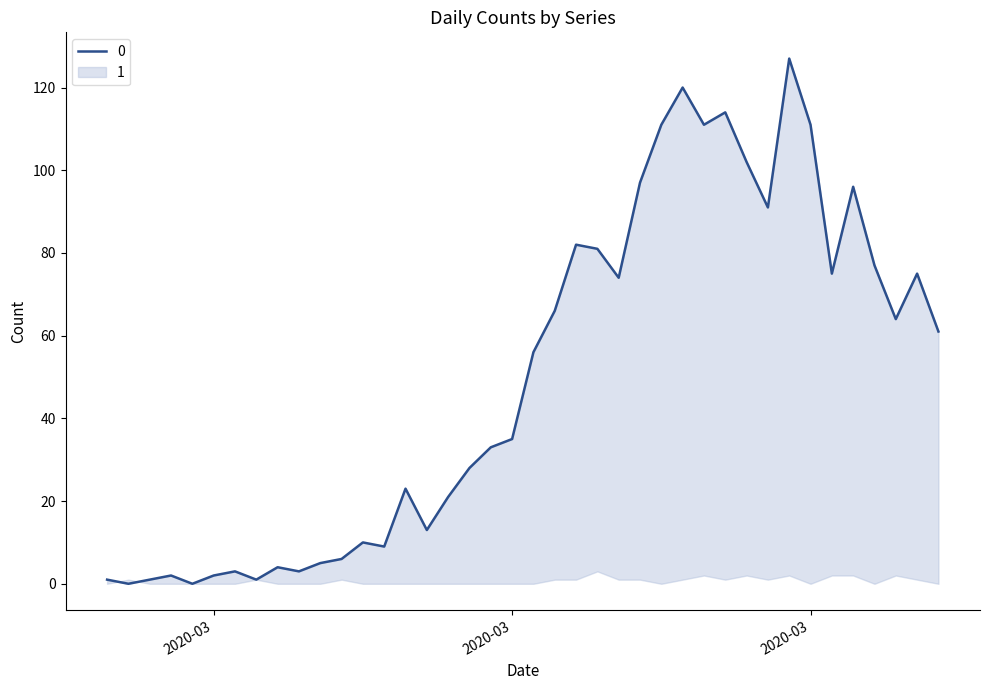

Does the chart display data point markers on the line(s)?

No